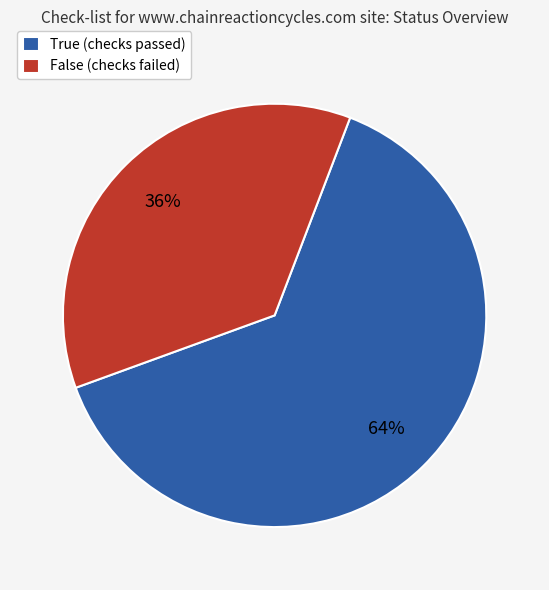

To the nearest percent, what is the combined percentage of True and False?

100%